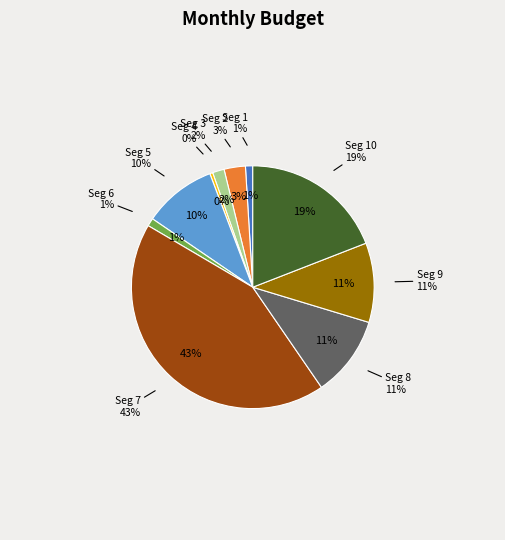

How many segments does this pie chart have?

10